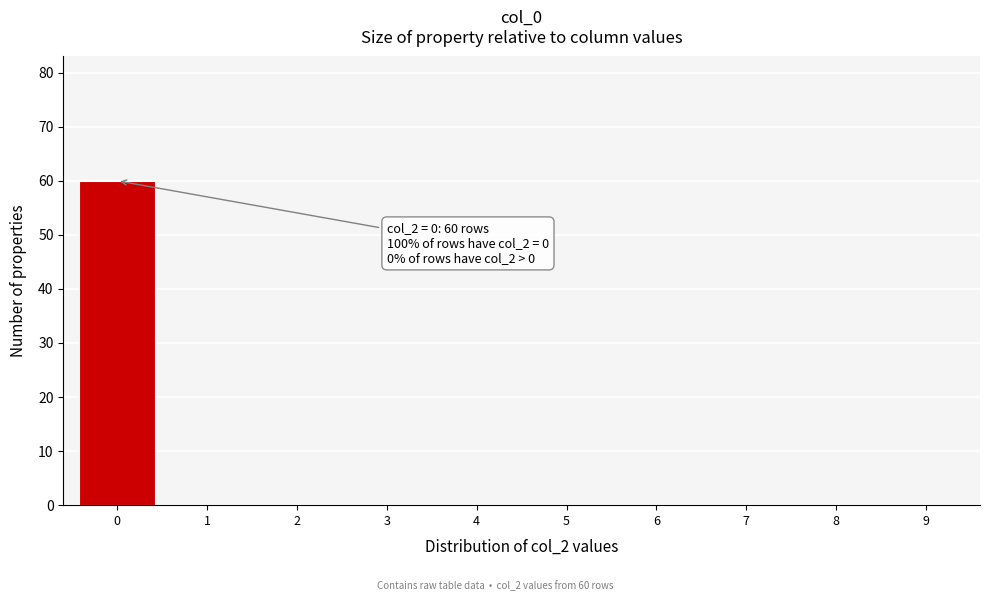

Over which range of the x-axis is the bar tallest?

-0.5 to 0.5